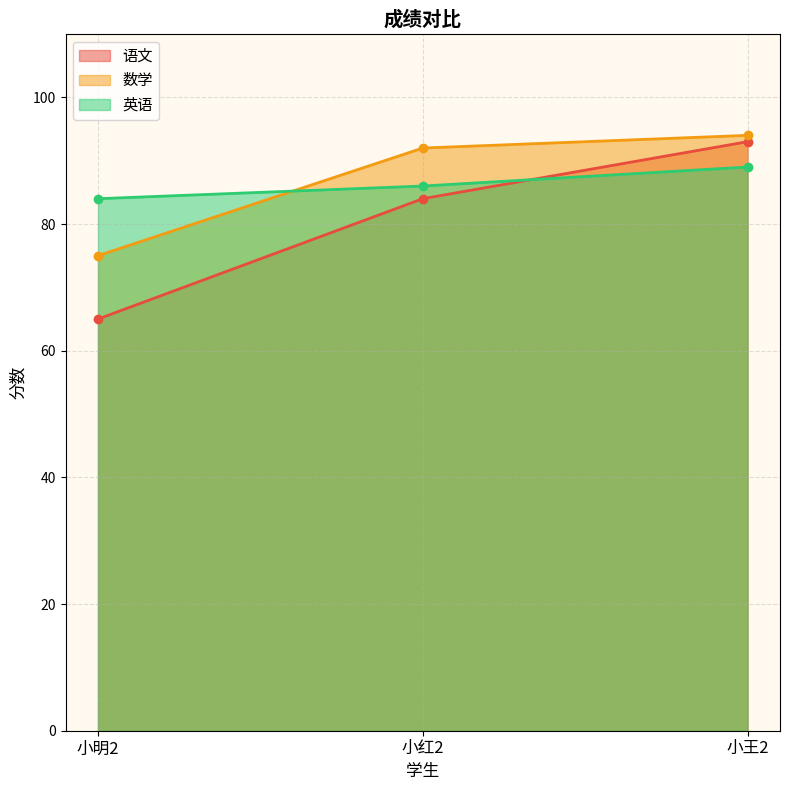

Between 小红2 and 小王2, which is larger?

小王2